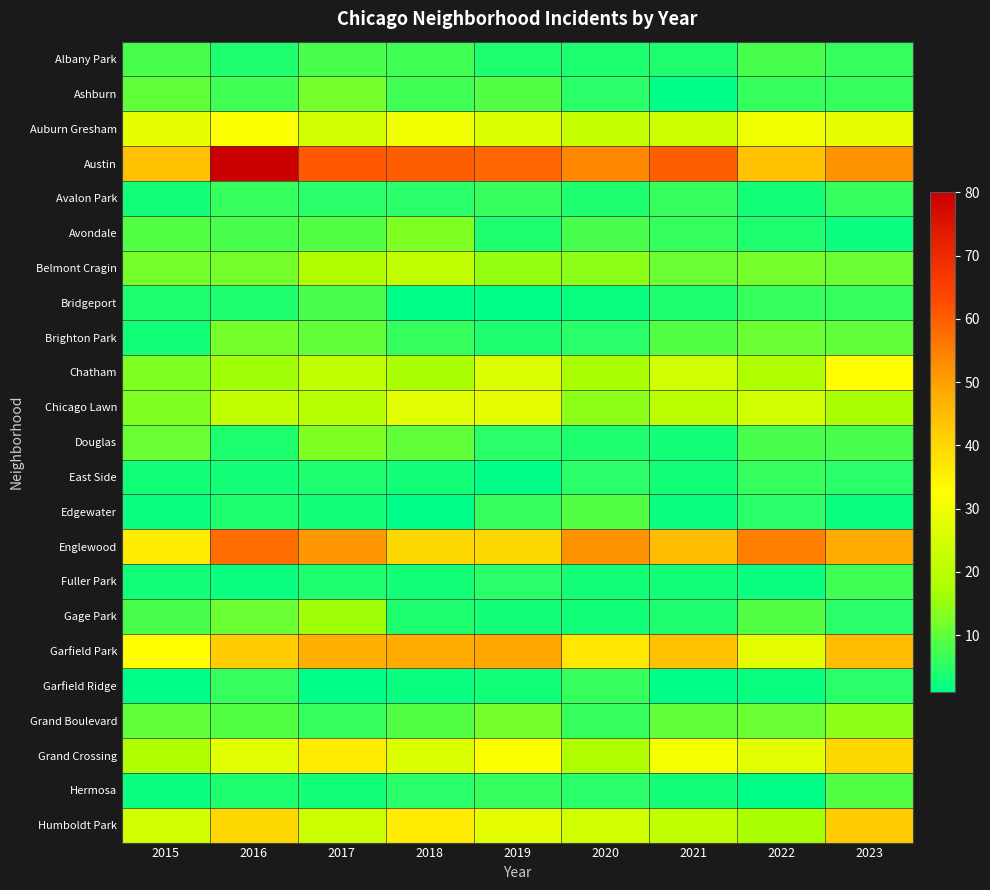

At 2015, list the series in order from smallest to largest.

Garfield Ridge, Edgewater, Hermosa, Avalon Park, Brighton Park, East Side, Fuller Park, Bridgeport, Albany Park, Gage Park, Avondale, Ashburn, Grand Boulevard, Douglas, Belmont Cragin, Chatham, Chicago Lawn, Grand Crossing, Humboldt Park, Auburn Gresham, Garfield Park, Englewood, Austin